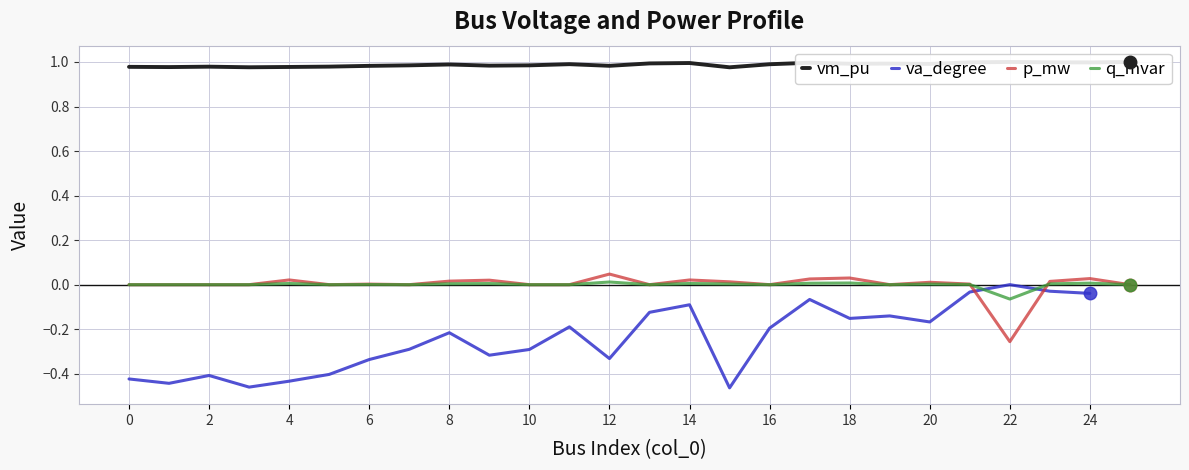

Which category has the lowest value in the p_mw series?

22